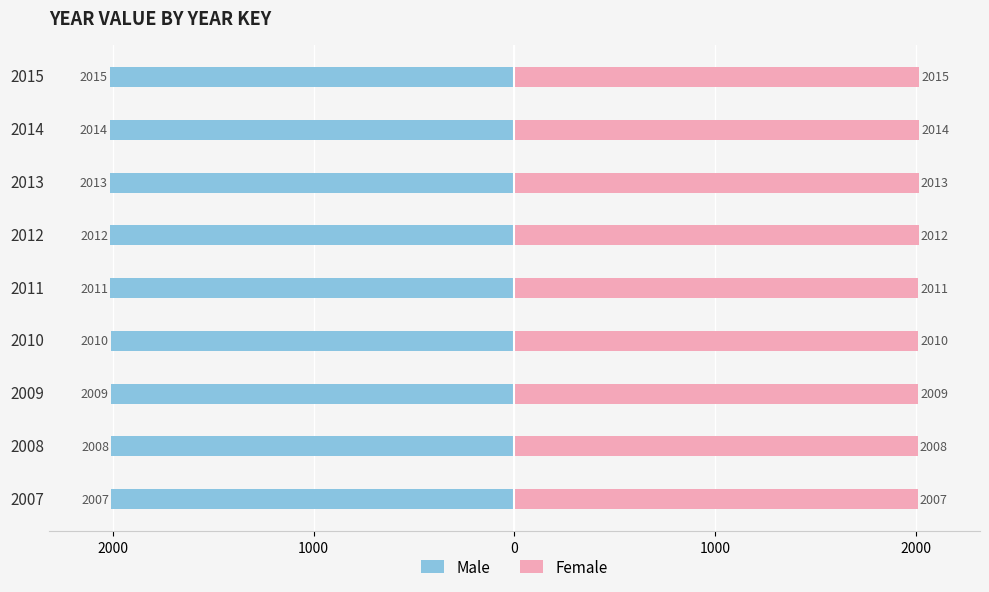

Reading right to left, transcribe all the data shown in this chart.

Male: -2015	-2014	-2013	-2012	-2011	-2010	-2009	-2008	-2007
Female: 2015	2014	2013	2012	2011	2010	2009	2008	2007